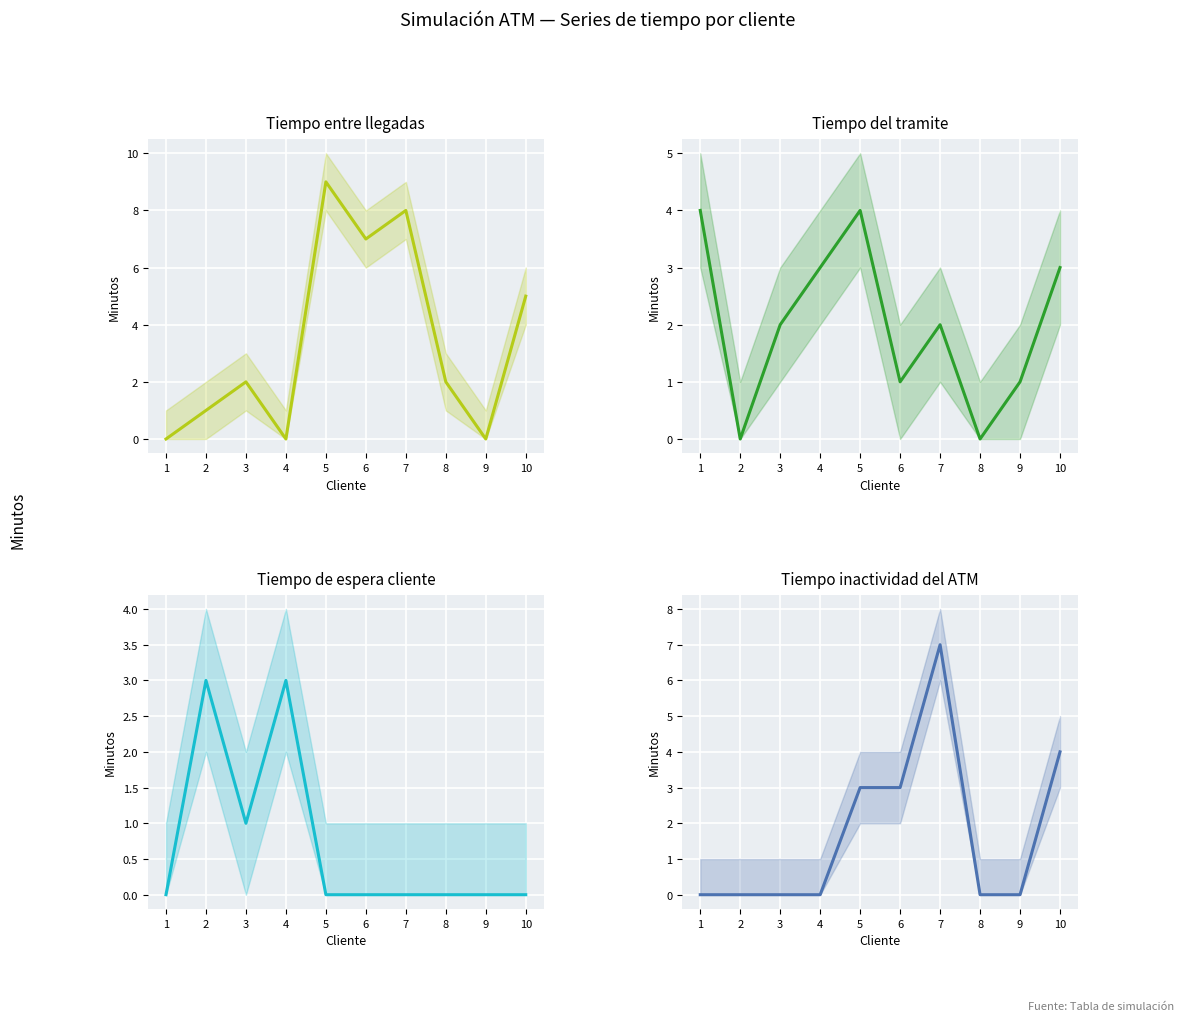

What is the value of the Tiempo de espera cliente point at the 3rd from the left?

1